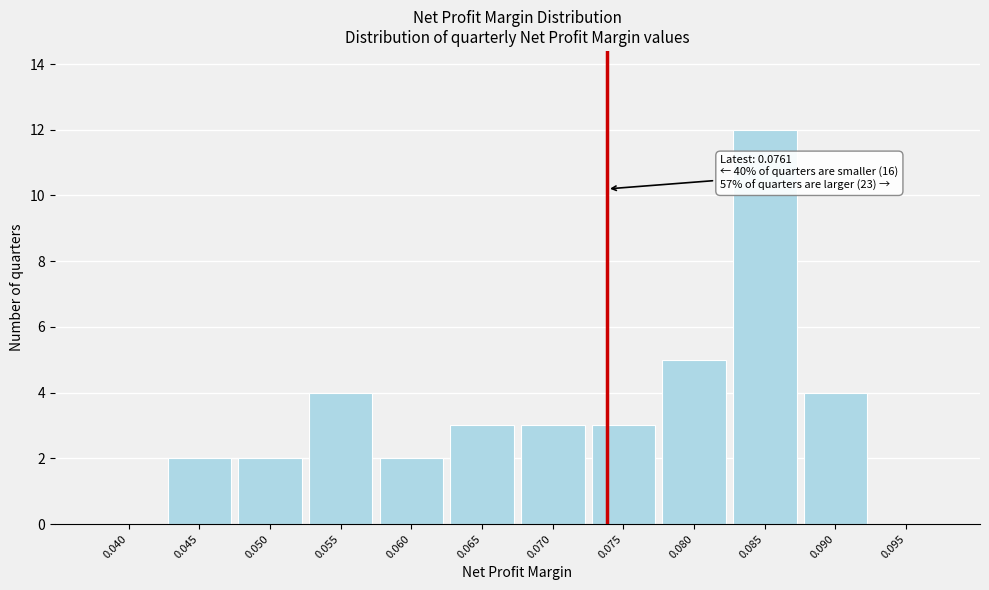

Reading left to right, list all the values displayed in this chart.

0.040=0	0.045=2	0.050=2	0.055=4	0.060=2	0.065=3	0.070=3	0.075=3	0.080=5	0.085=12	0.090=4	0.095=0